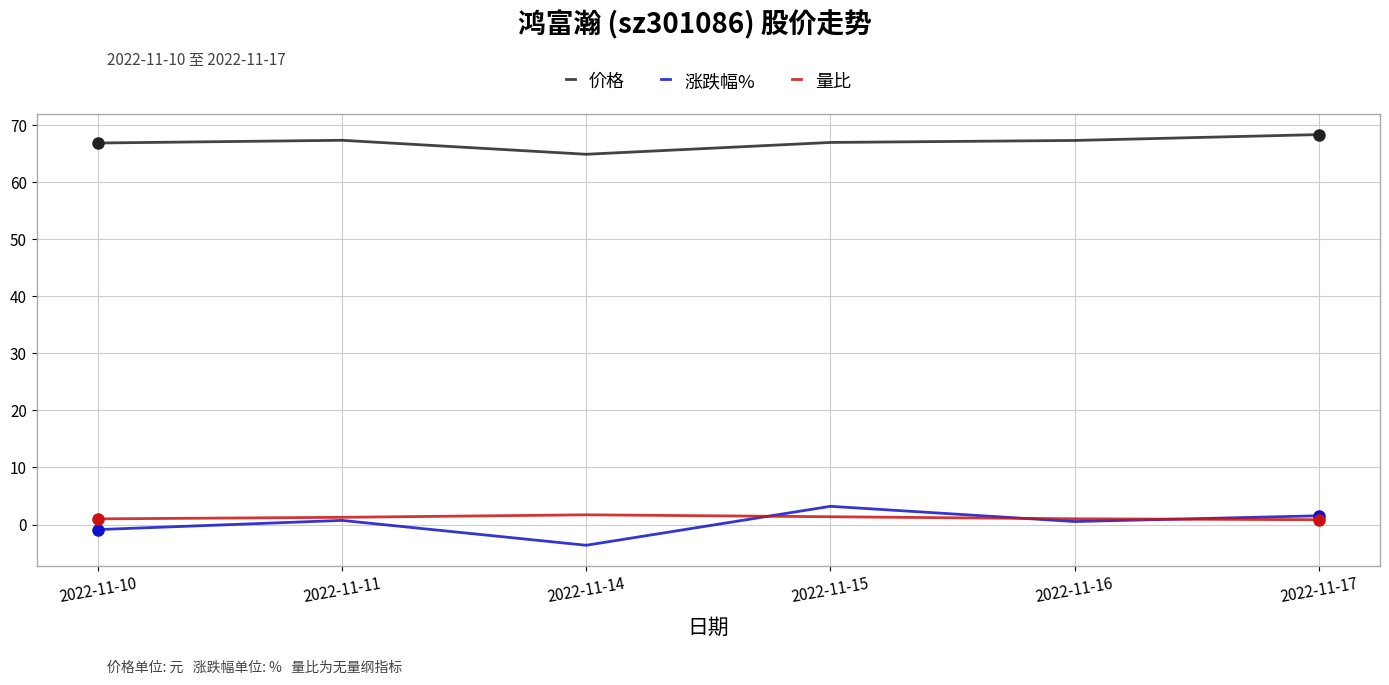

Does the chart have visible grid lines?

Yes